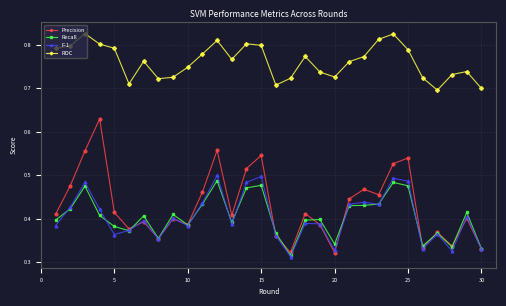

At how many categories does at least one series exceed 0?

30